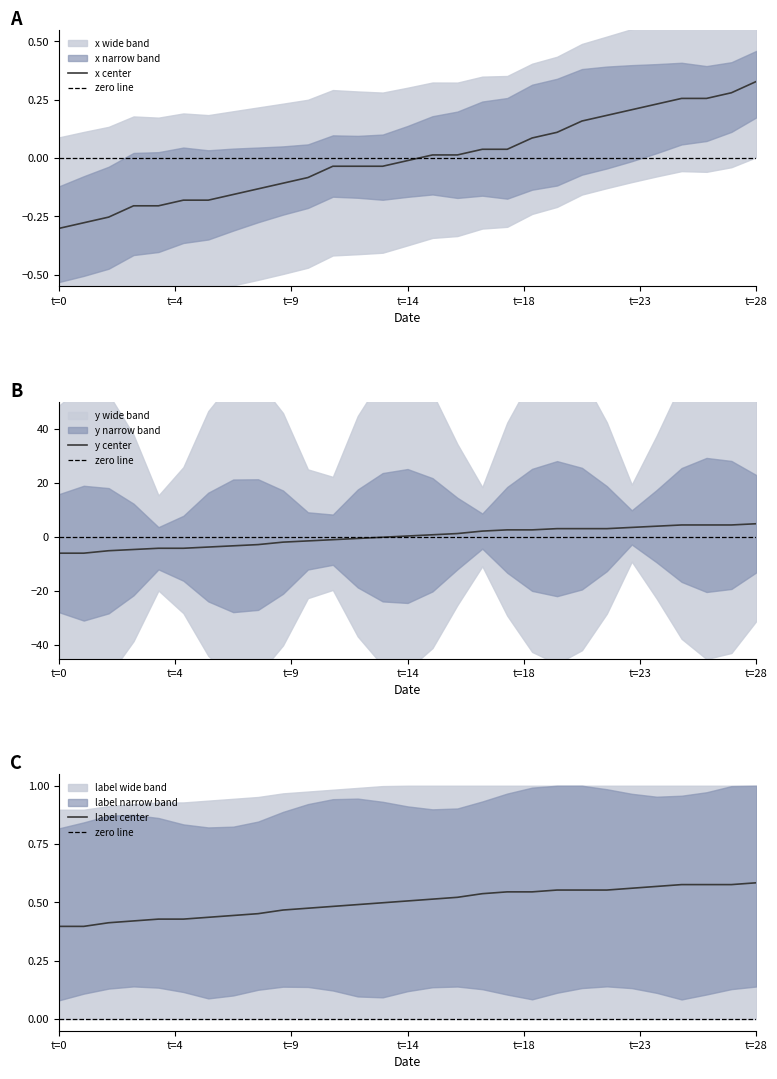

Which series changed the most between 10 and 12?

y